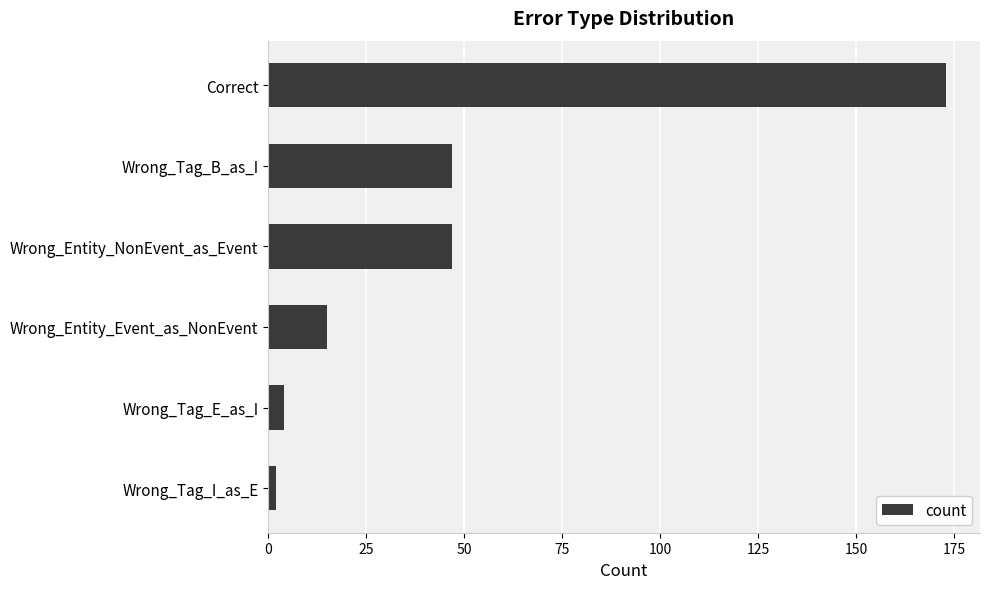

Is it true that the value at Wrong_Entity_NonEvent_as_Event is 13?

False